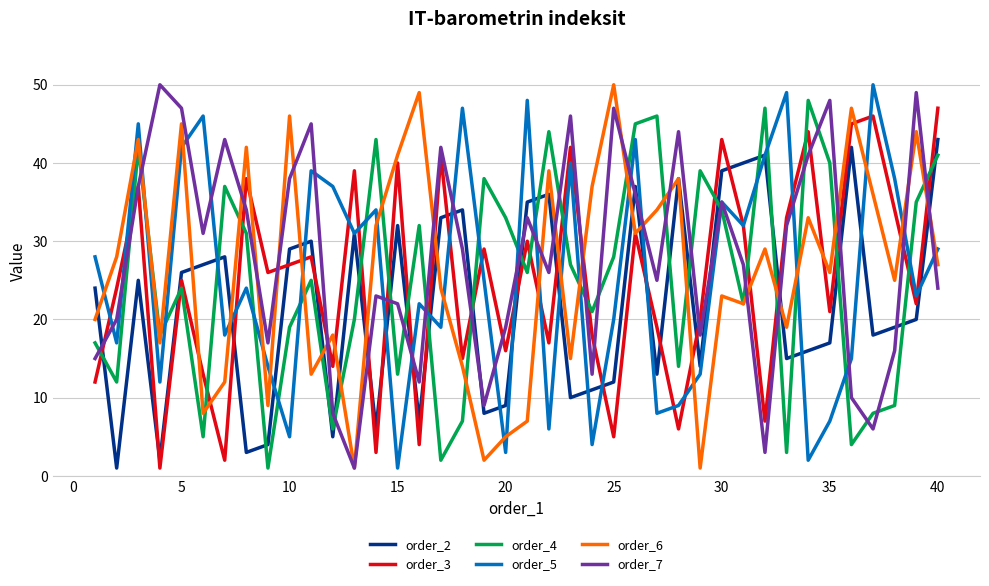

In order_2, how many points are higher than both neighbors (excluding endpoints)?

11